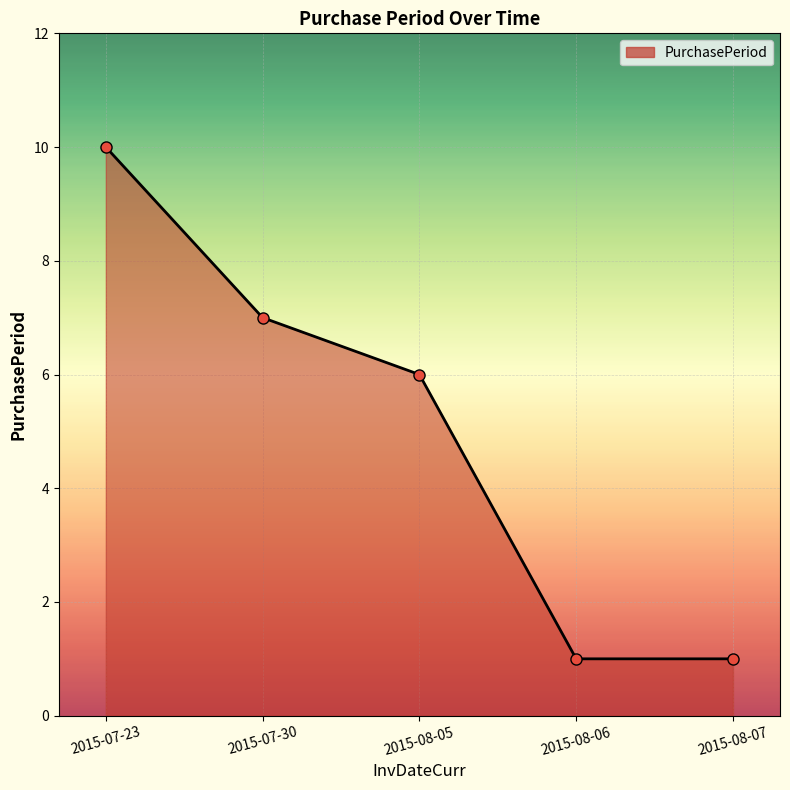

What is the approximate value at 2015-08-06?

1